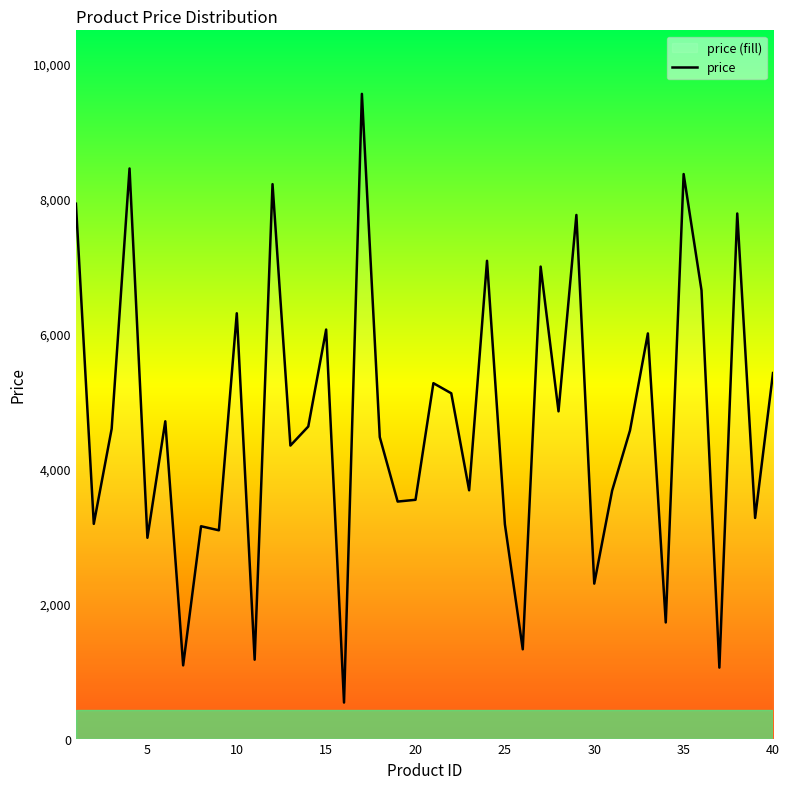

How many distinct data groups are displayed?

1